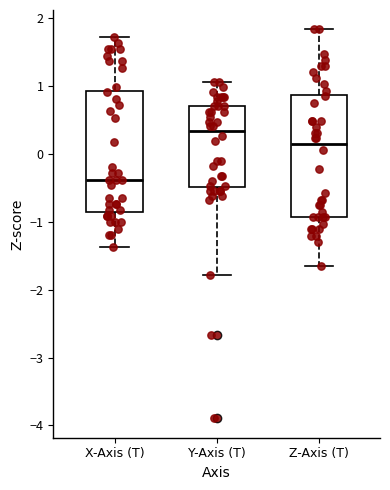

Reading left to right, transcribe this box plot: for each box, give where its median line is, the range the box spans, and where its two whiskers end, as read against the y-axis. The values are not printed on the chart, so give them approximately, as read against the axis.

X-Axis (T): median -0.4, box -0.9 to 0.9, whiskers -1.4 to 1.7
Y-Axis (T): median 0.3, box -0.5 to 0.7, whiskers -1.8 to 1.1
Z-Axis (T): median 0.1, box -0.9 to 0.9, whiskers -1.7 to 1.8